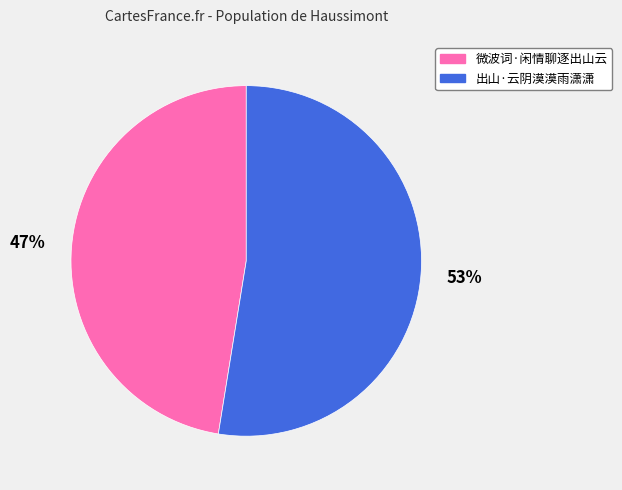

Which category has the smallest portion of the pie?

微波词·闲情聊逐出山云